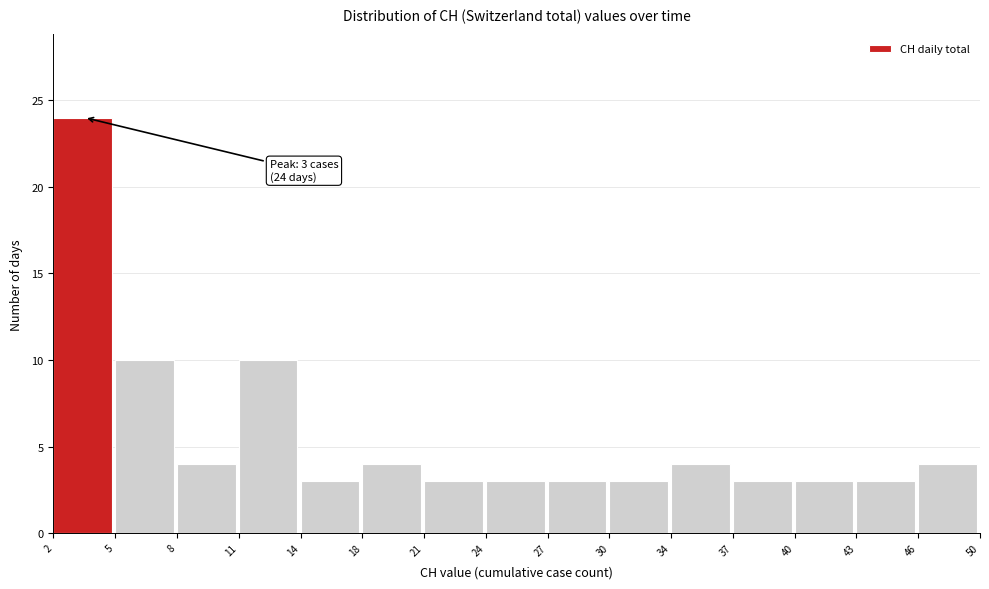

Reading left to right, transcribe all the data shown in this chart.

24	10	4	10	3	4	3	3	3	3	4	3	3	3	4